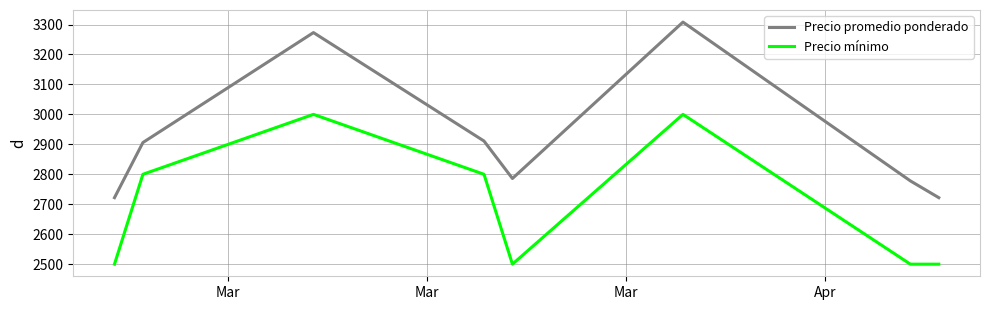

What is the difference between the maximum and minimum values in the Precio promedio ponderado series?

586